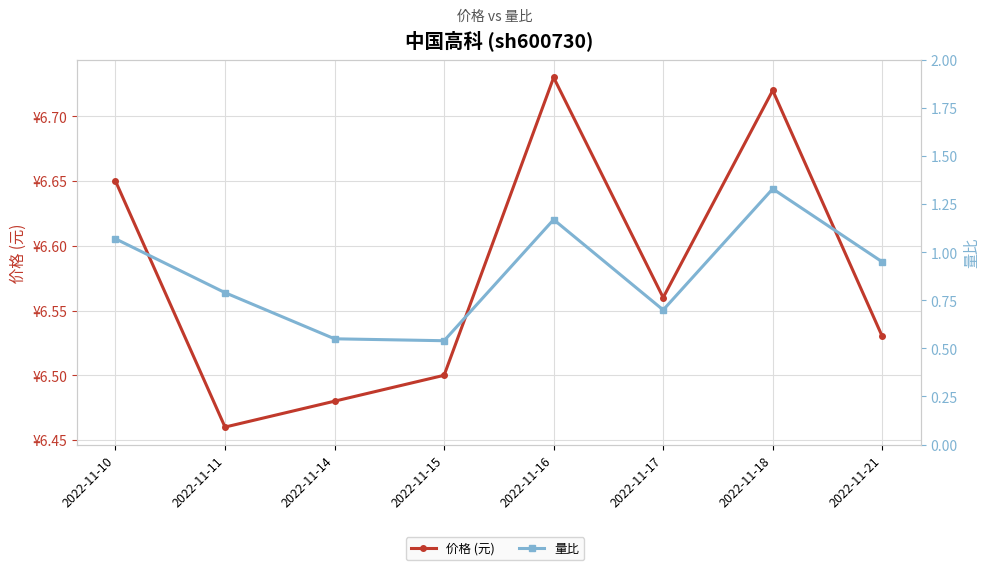

True or false: 量比 has more than 2 interior local peaks.

False